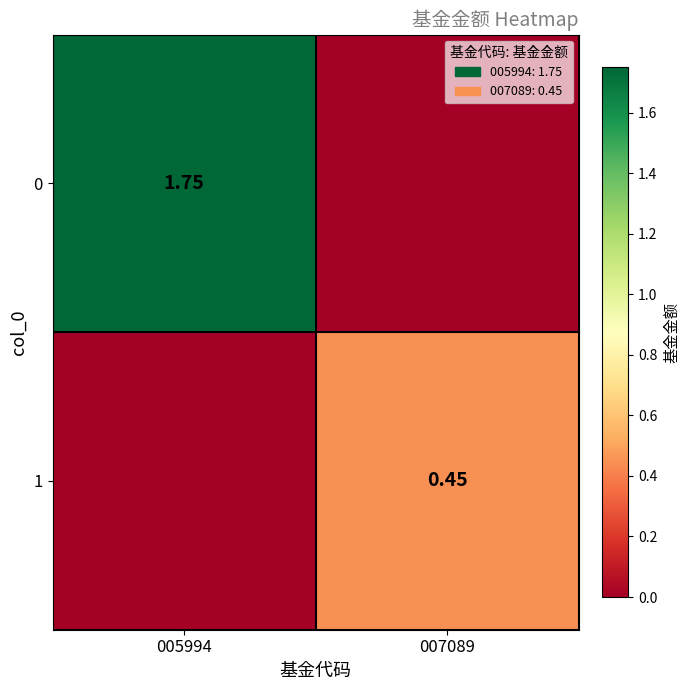

How many values in 0 are above zero?

1